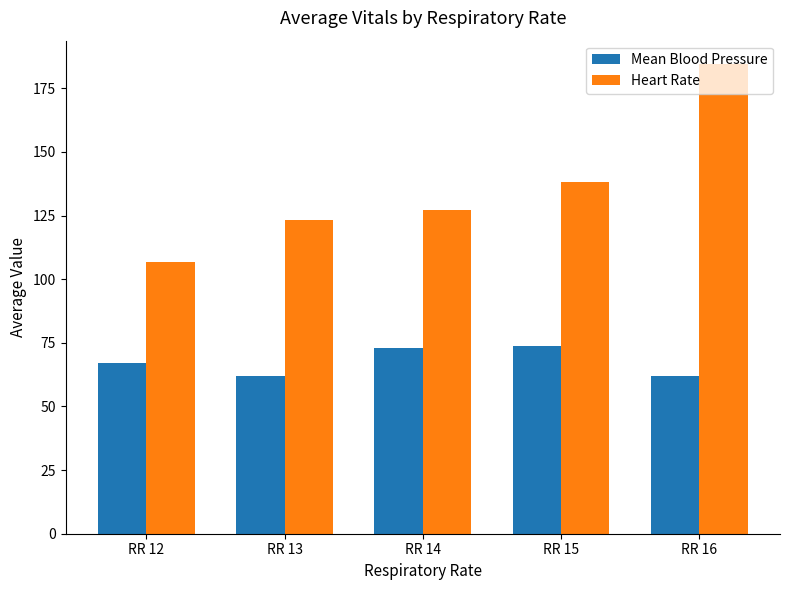

At RR 13, list the series in order from largest to smallest.

Heart Rate, Mean Blood Pressure